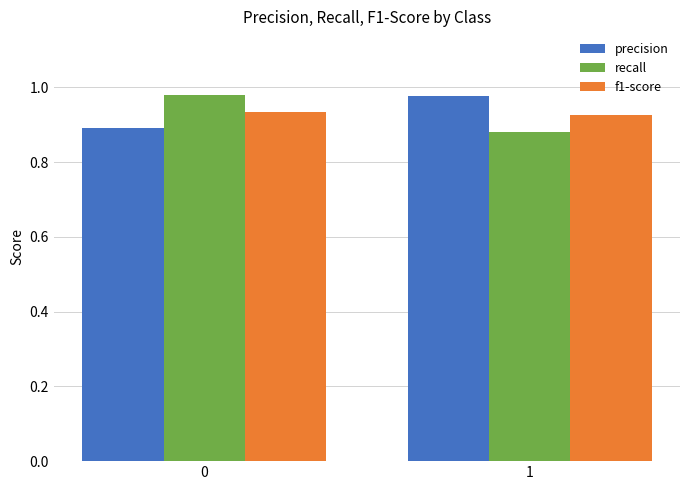

What is the sum of the recall values at 0 and 1?

1.9